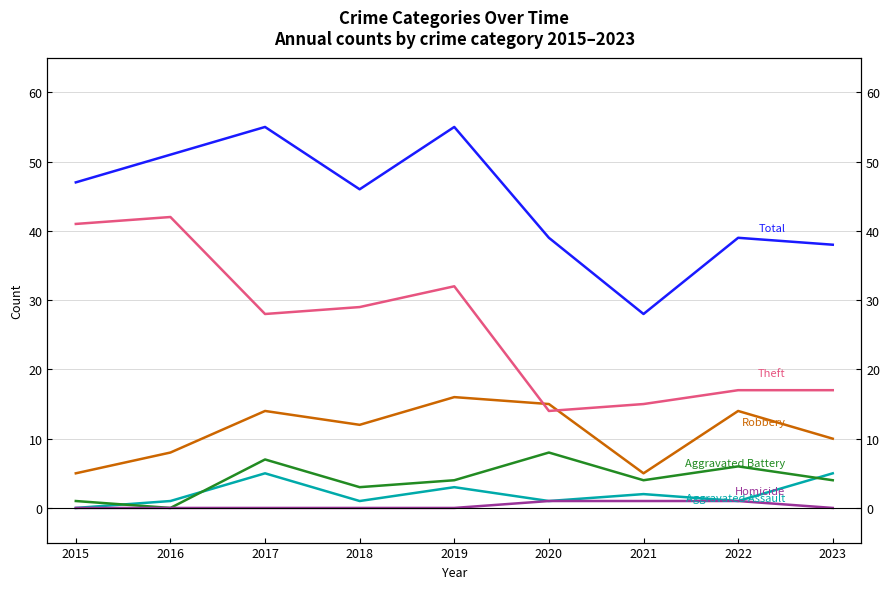

The Aggravated Battery series shows 1 at 2015. True or false?

True